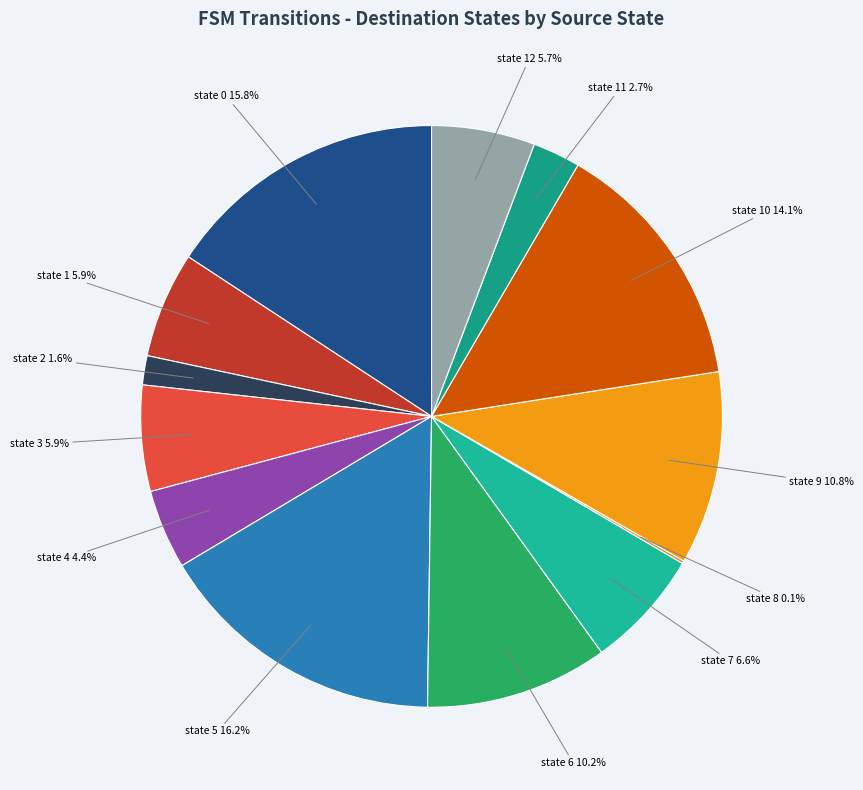

Rank the categories by value from lowest to highest.

state 8, state 2, state 11, state 4, state 12, state 1, state 3, state 7, state 6, state 9, state 10, state 0, state 5